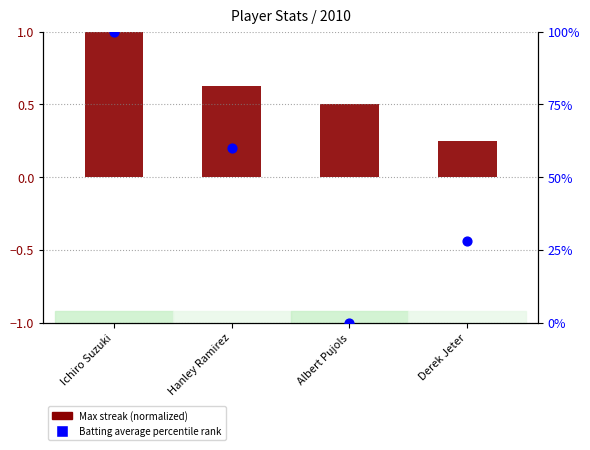

What is the total value across all series at Hanley Ramirez?

60.6